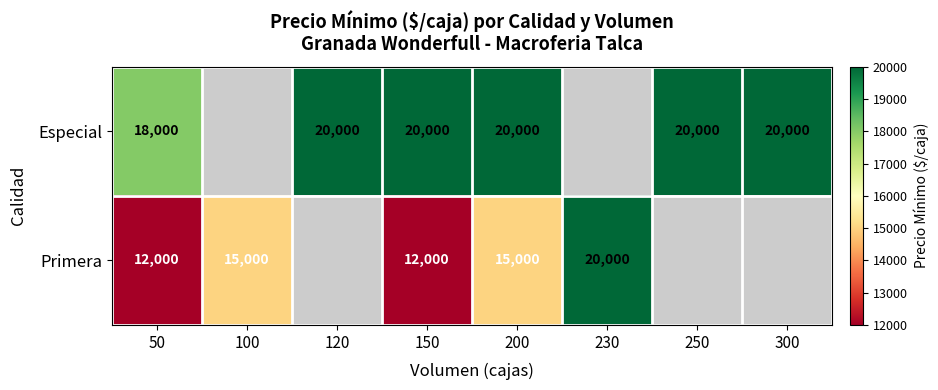

The Especial series shows 20000 at 120. True or false?

True